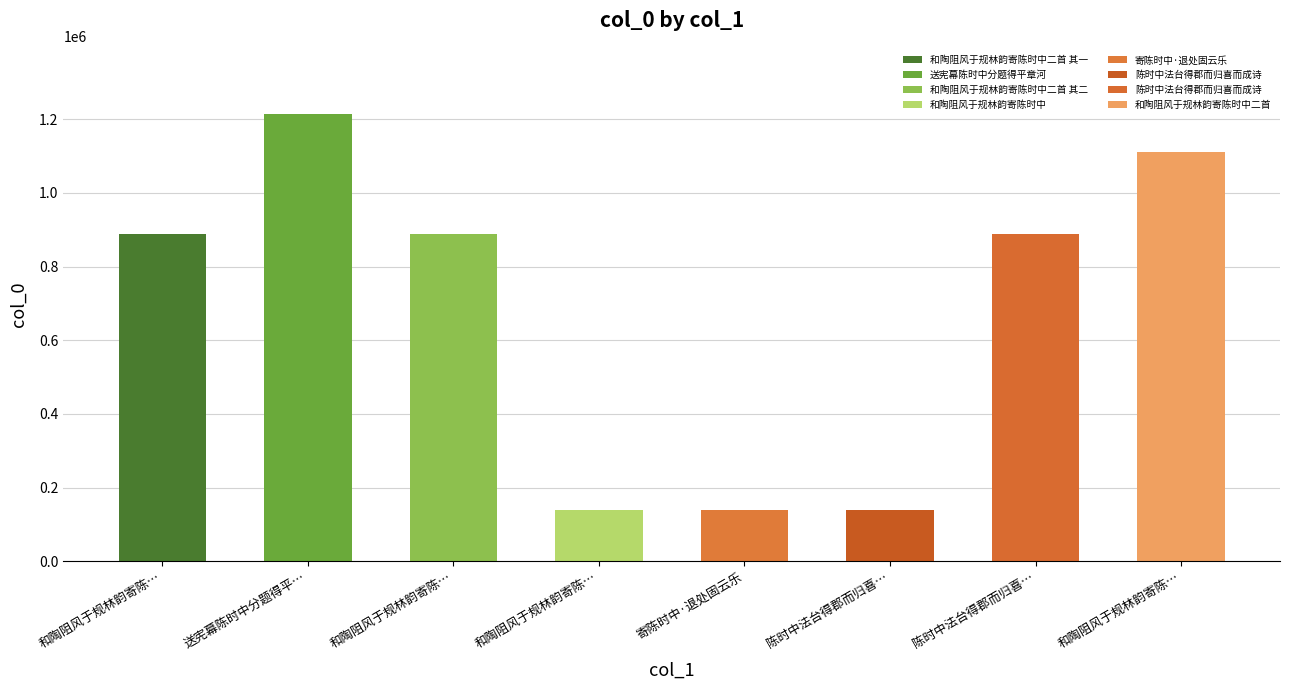

What is the label of the 3rd bar from the right?

陈时中法台得郡而归喜而成诗